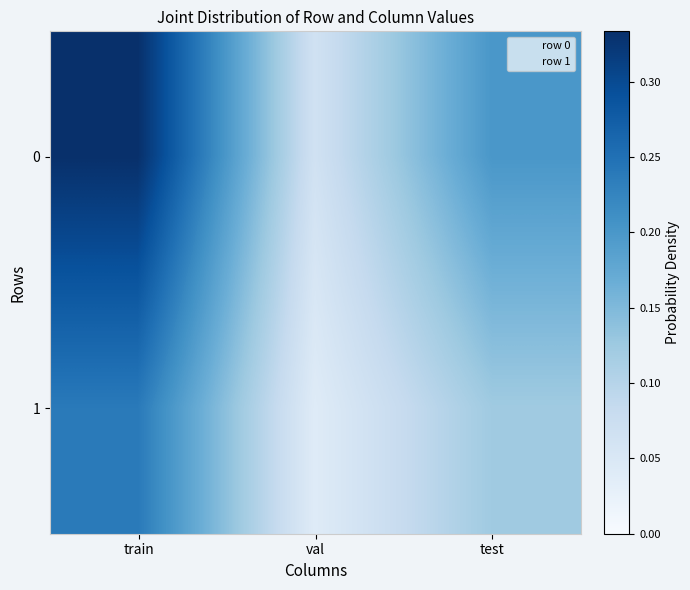

How many data points does each series have?

3